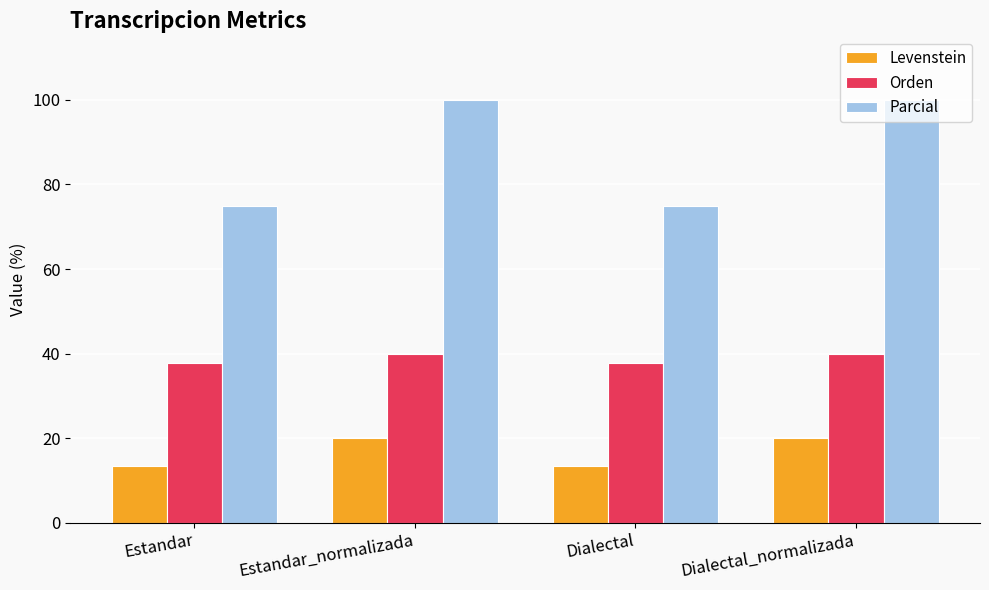

List the series in order of their peak value, highest first.

Parcial, Orden, Levenstein